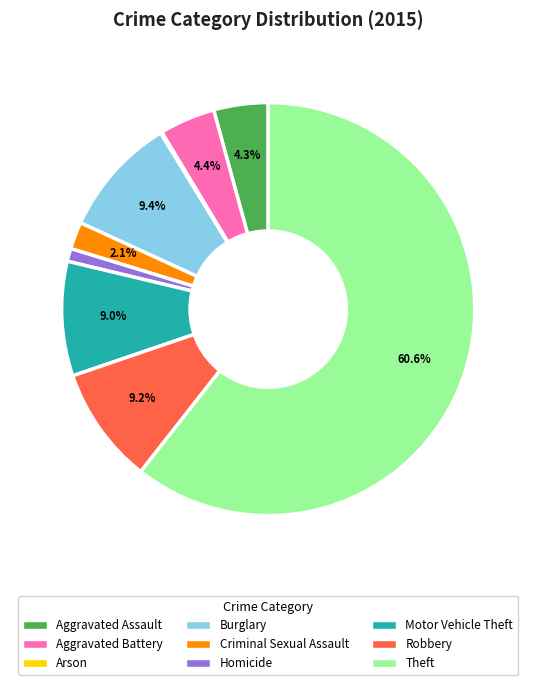

Approximately how many times larger is the value at Robbery compared to Aggravated Battery?

2.1